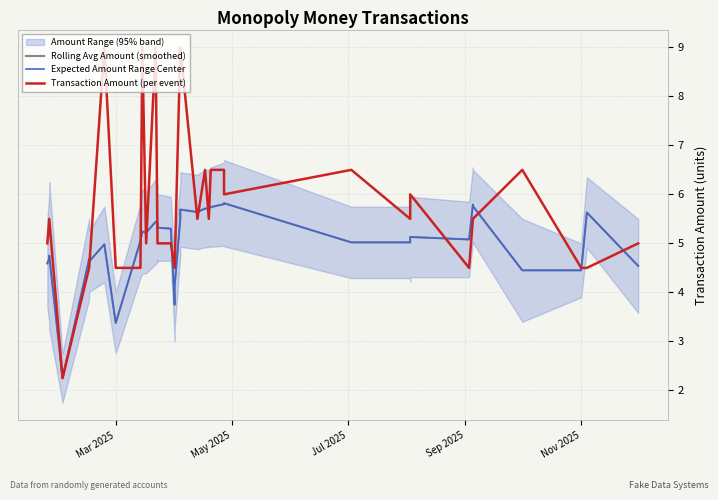

What is the sum of all Transaction Amount (per event) values?

228.2